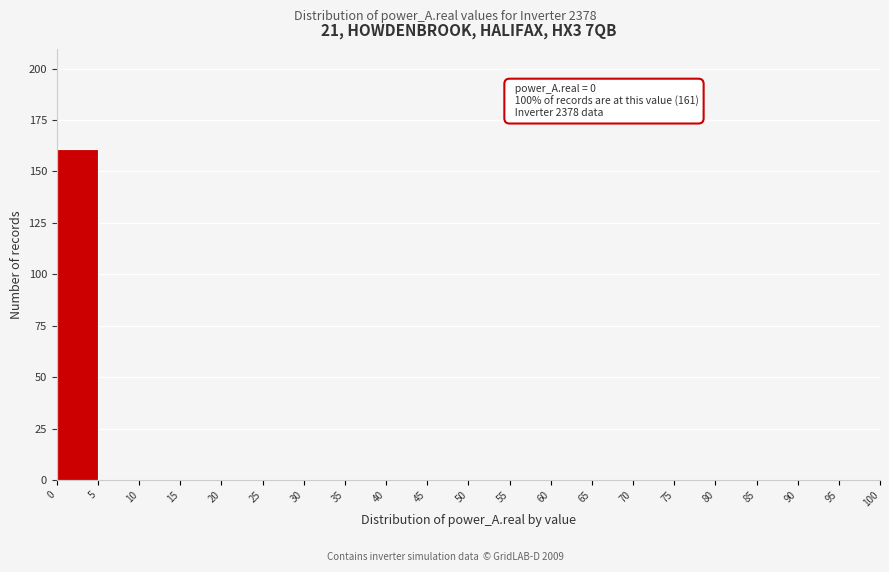

Which range on the x-axis has the tallest bar?

0 to 5